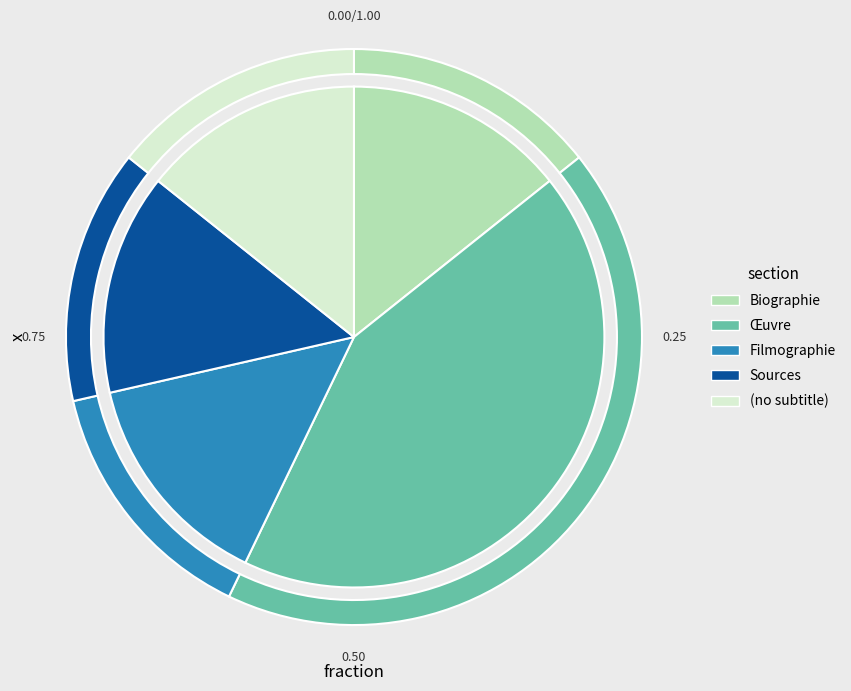

Rank the categories by value from lowest to highest.

Biographie, Filmographie, Sources, (no subtitle), Œuvre